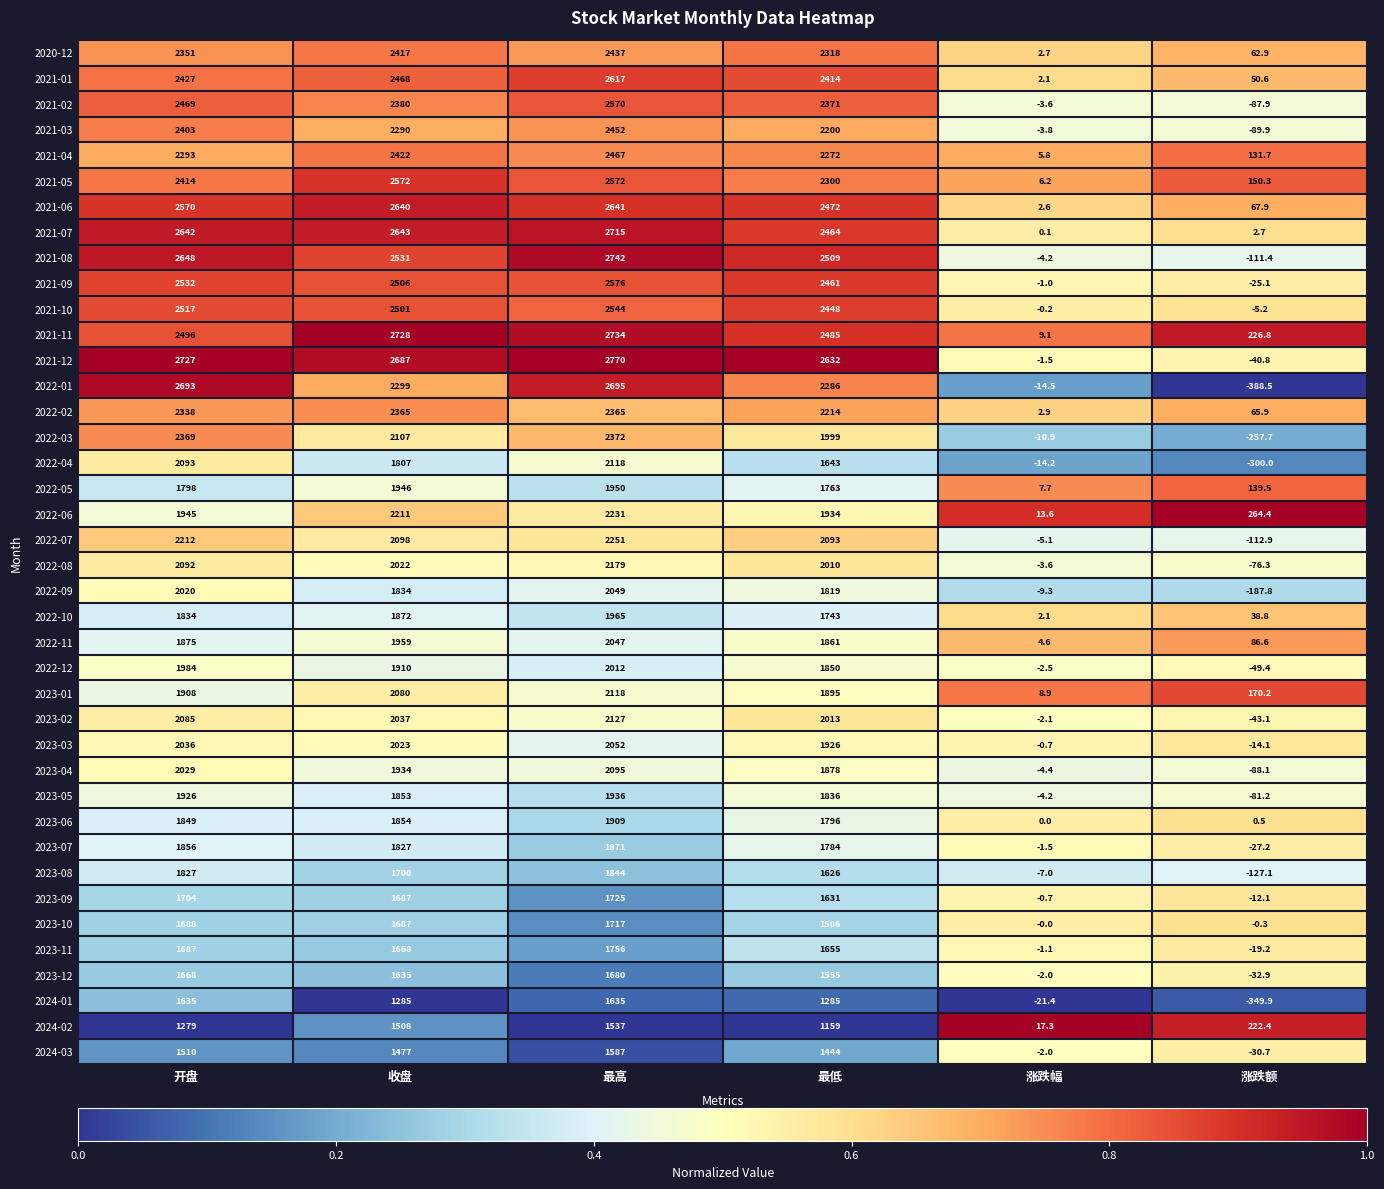

Is it true that 2024-02 equals 1537.0 at 最高?

True